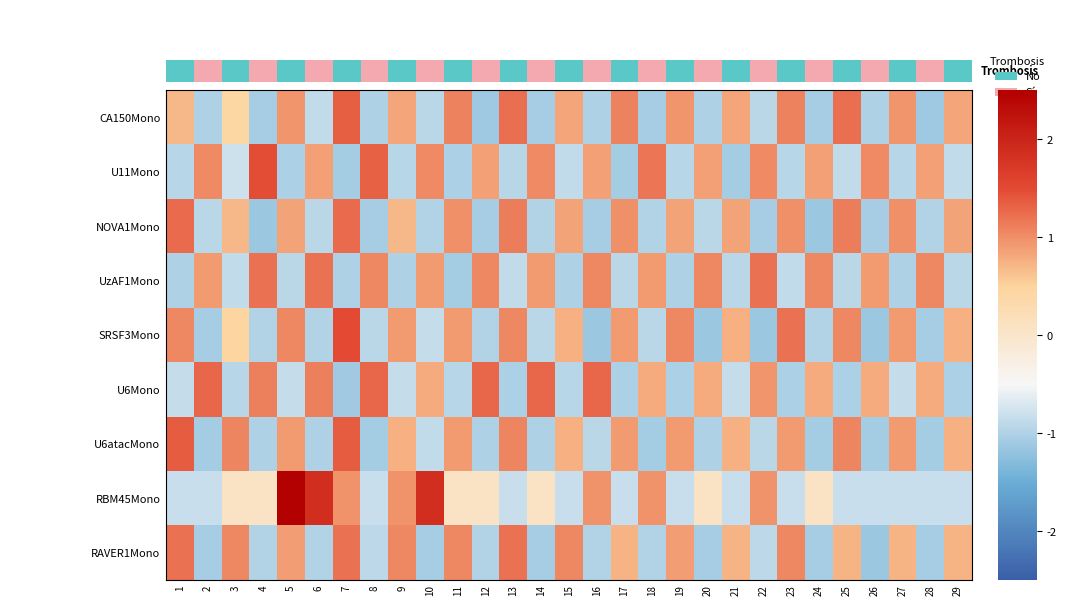

What is the maximum value for U6atacMono?

1.4